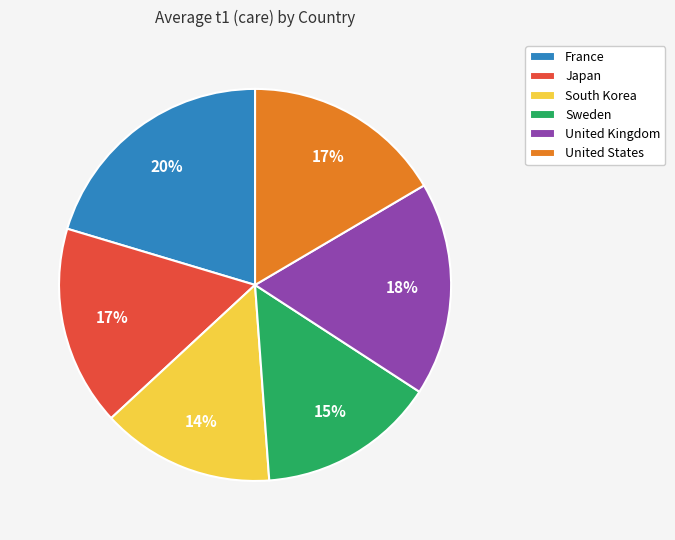

True or false: South Korea accounts for 24% of the total.

False